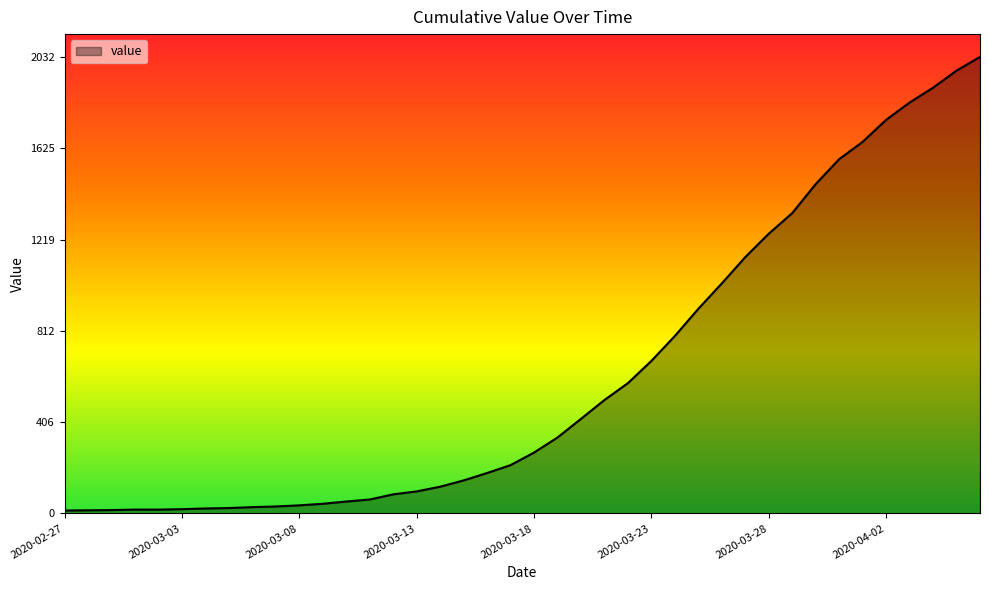

What is the difference between the maximum and minimum values?

2019